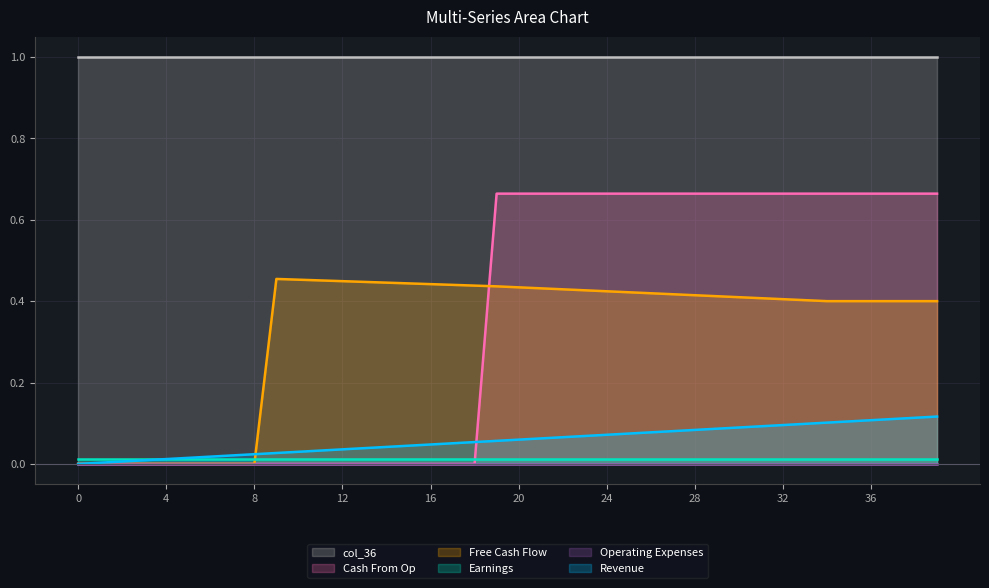

Does the chart have visible grid lines?

Yes